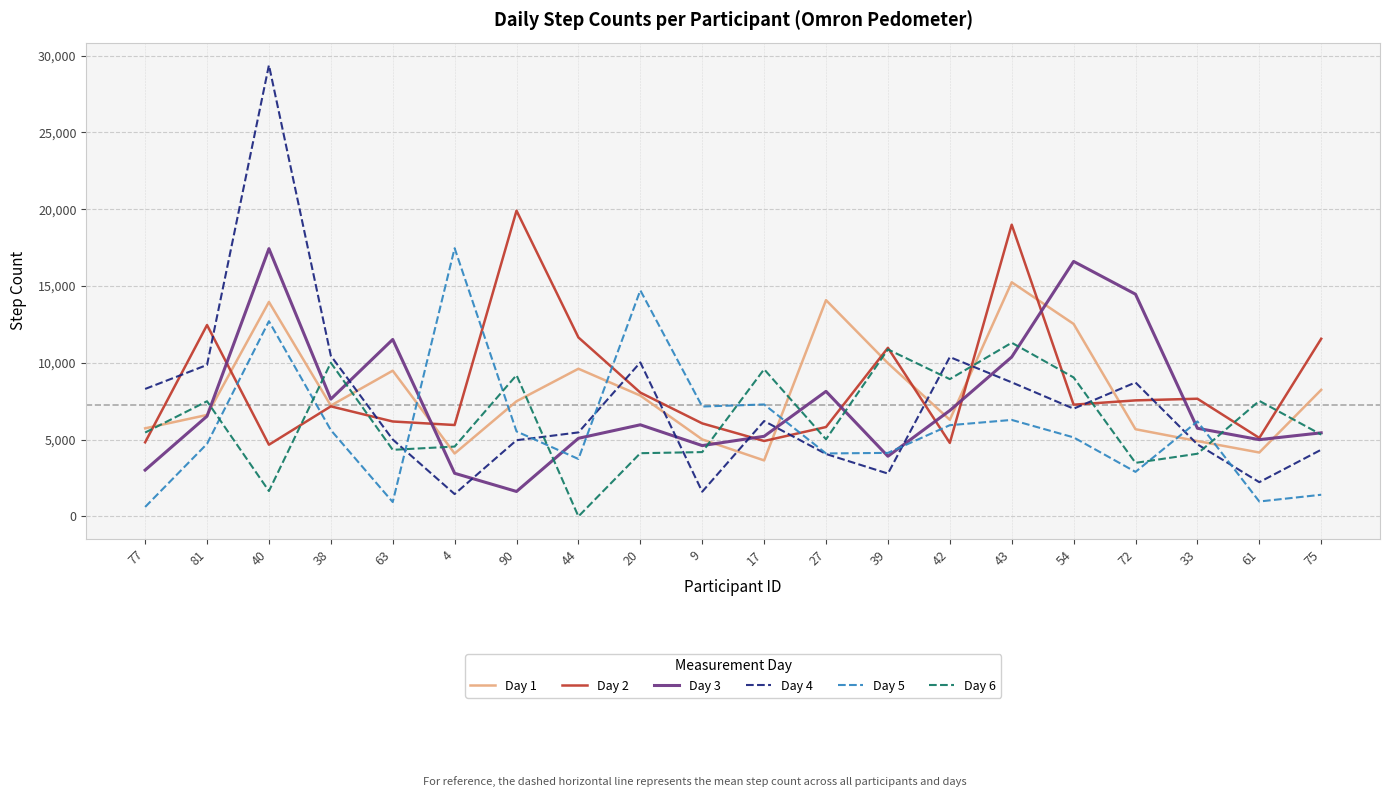

What is the maximum value shown in the chart?

29370